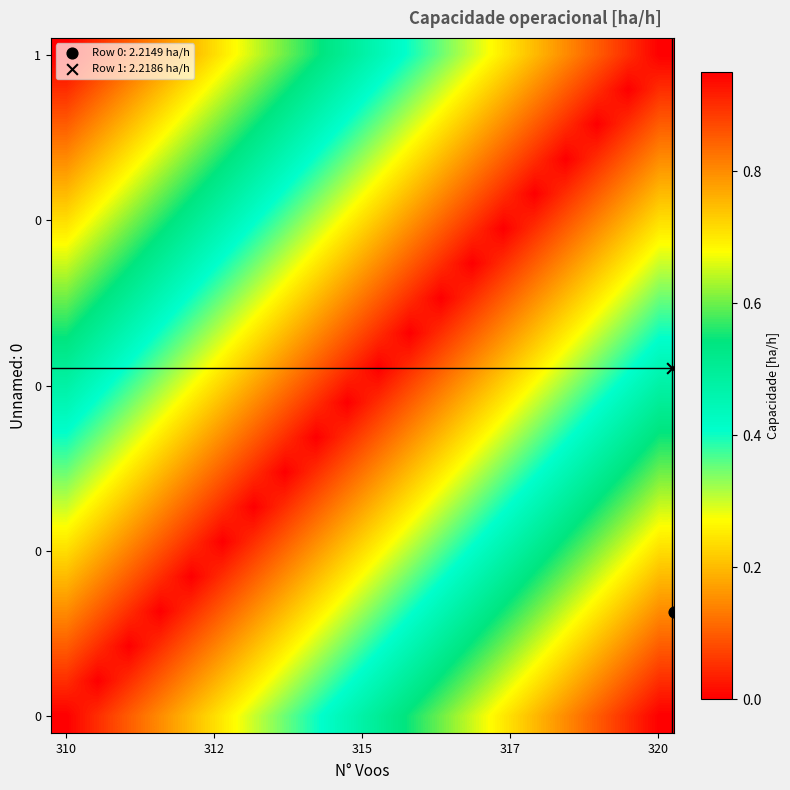

At how many categories does at least one series exceed 0?

20